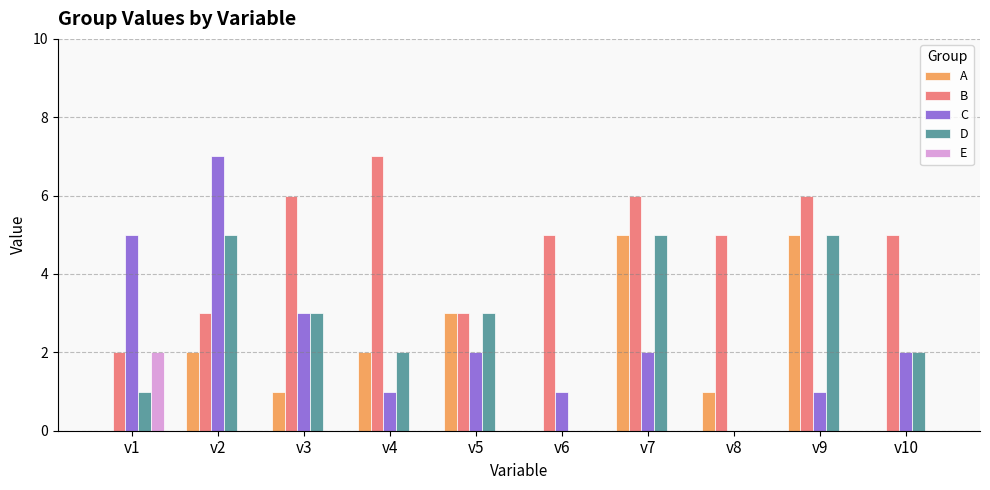

Are the bars grouped side by side (vs. stacked)?

Yes